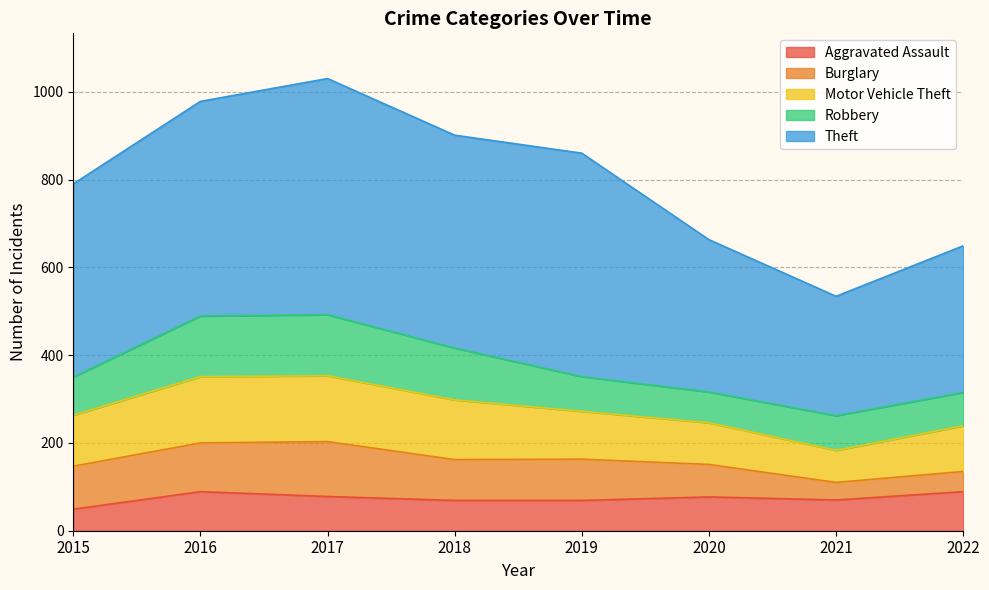

Reading left to right, transcribe all the data shown in this chart.

Aggravated Assault: 2015=49	2016=89	2017=78	2018=69	2019=69	2020=77	2021=70	2022=89
Burglary: 2015=98	2016=111	2017=125	2018=93	2019=94	2020=74	2021=40	2022=46
Motor Vehicle Theft: 2015=116	2016=151	2017=150	2018=136	2019=109	2020=95	2021=73	2022=104
Robbery: 2015=87	2016=138	2017=139	2018=118	2019=79	2020=70	2021=79	2022=76
Theft: 2015=440	2016=489	2017=538	2018=485	2019=509	2020=347	2021=272	2022=334